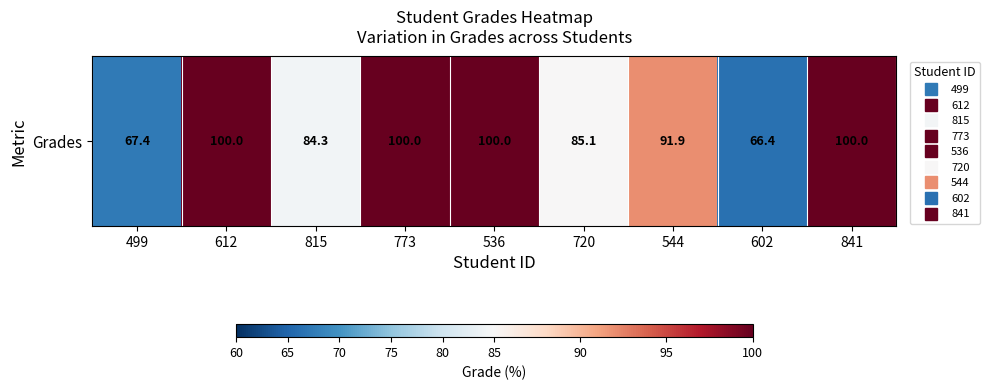

Reading right to left, list all the values displayed in this chart.

841=100.0	602=66.4	544=91.9	720=85.1	536=100.0	773=100.0	815=84.3	612=100.0	499=67.4